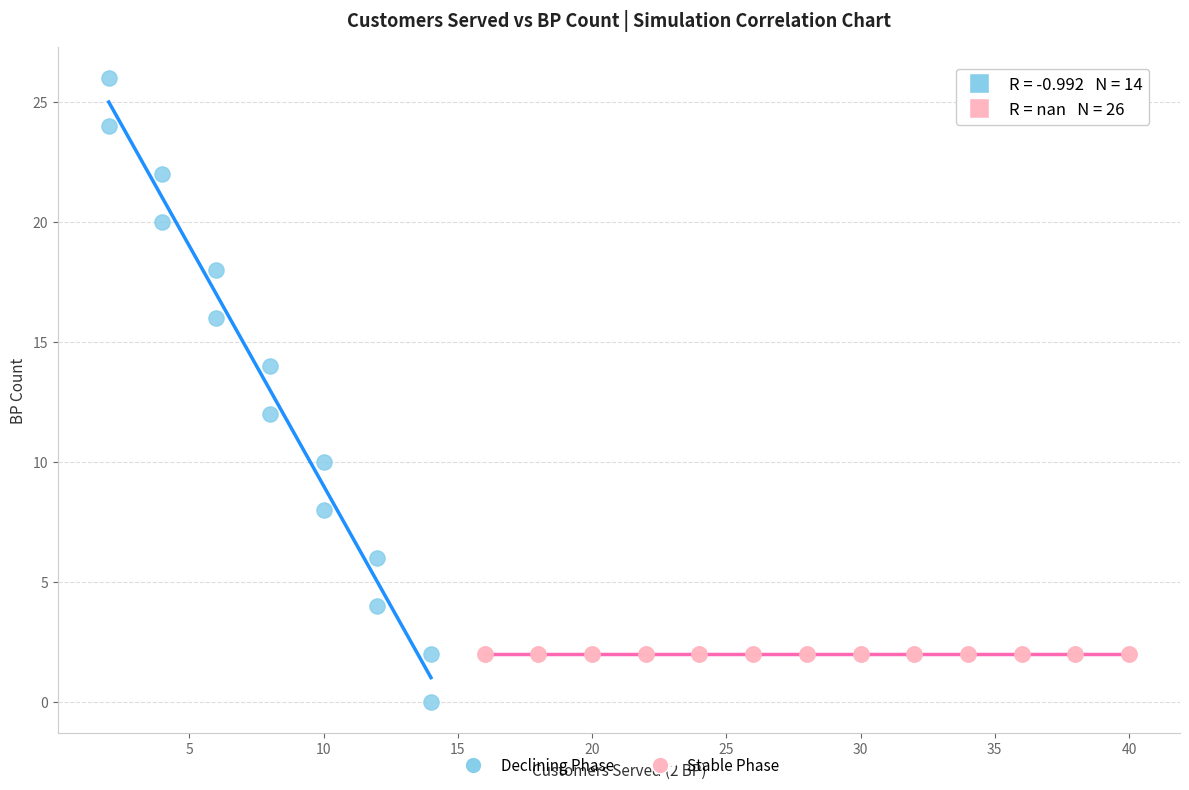

Which series contains the highest Y value?

Declining Phase